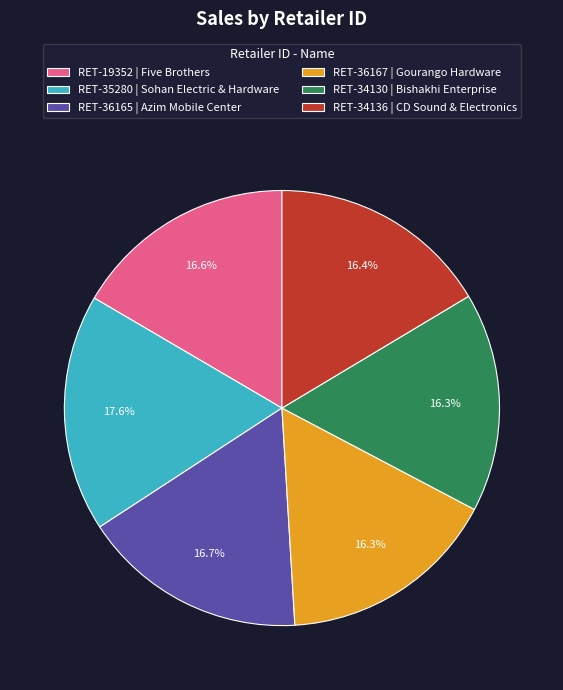

To the nearest percent, what is the difference between the largest and smallest slice percentages?

1%